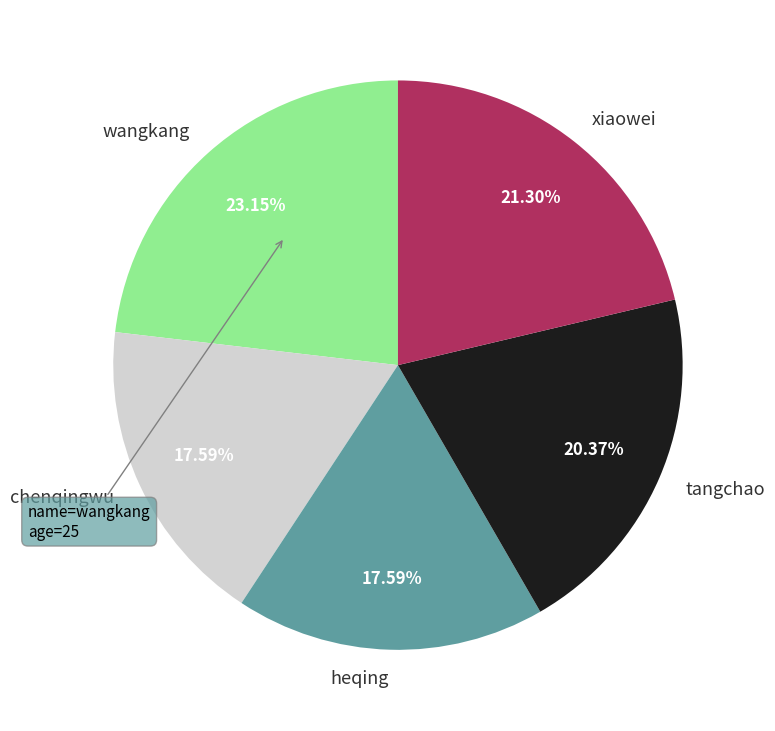

Which slice is the largest?

wangkang